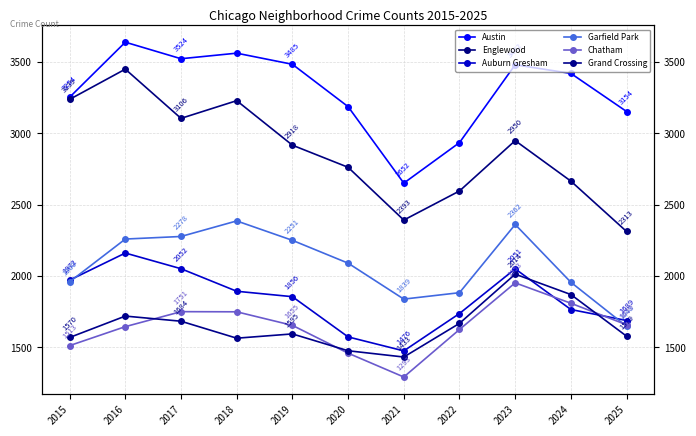

True or false: Chatham and Austin intersect in this chart.

False